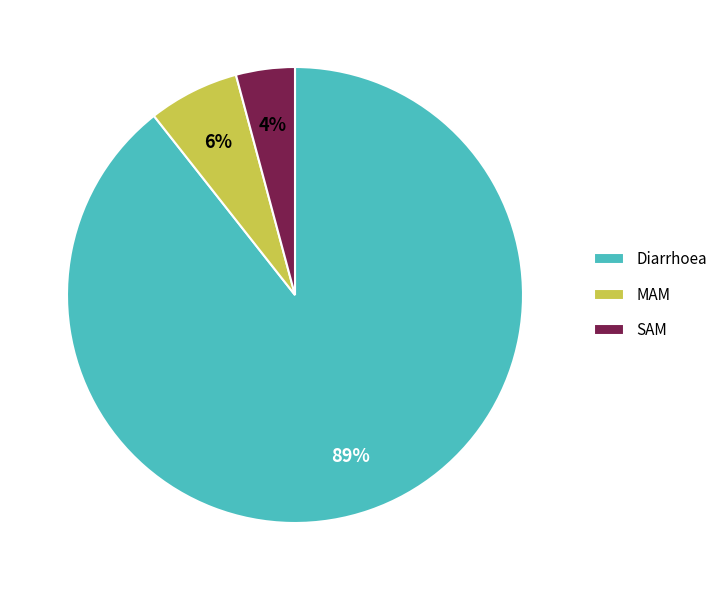

To the nearest percent, what portion does SAM represent?

4%